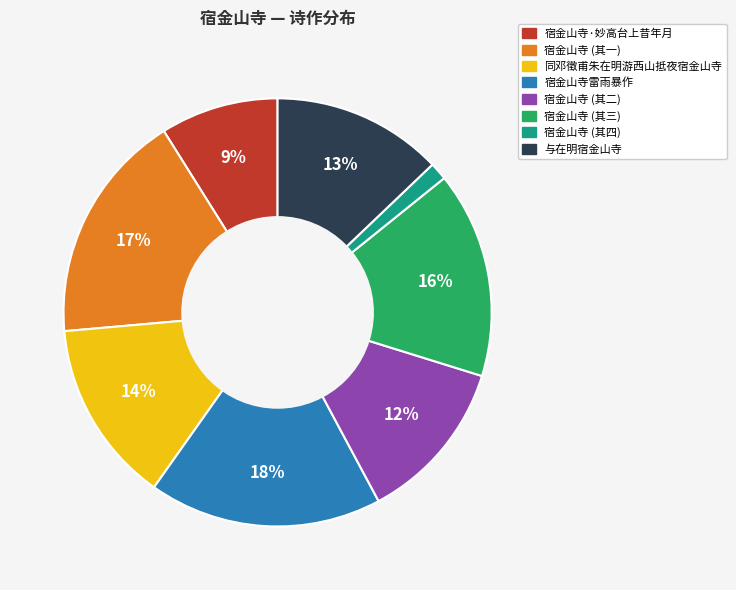

To the nearest percent, what is the average slice percentage?

12%